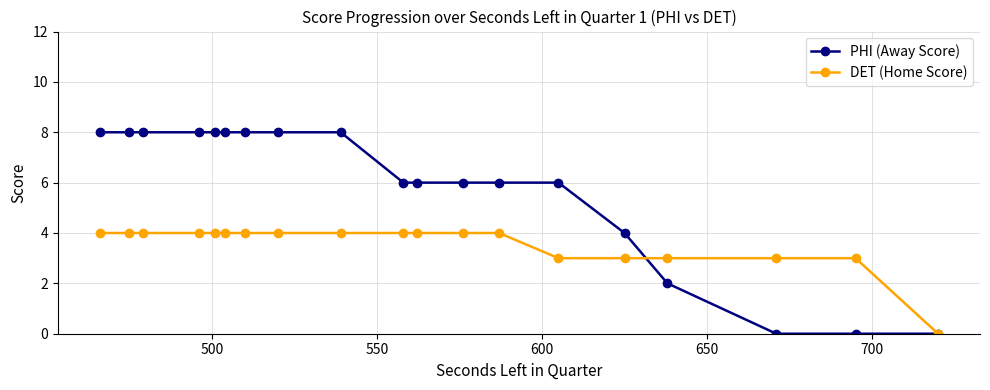

What is the value of the PHI (Away Score) point at the 10th from the left?

6